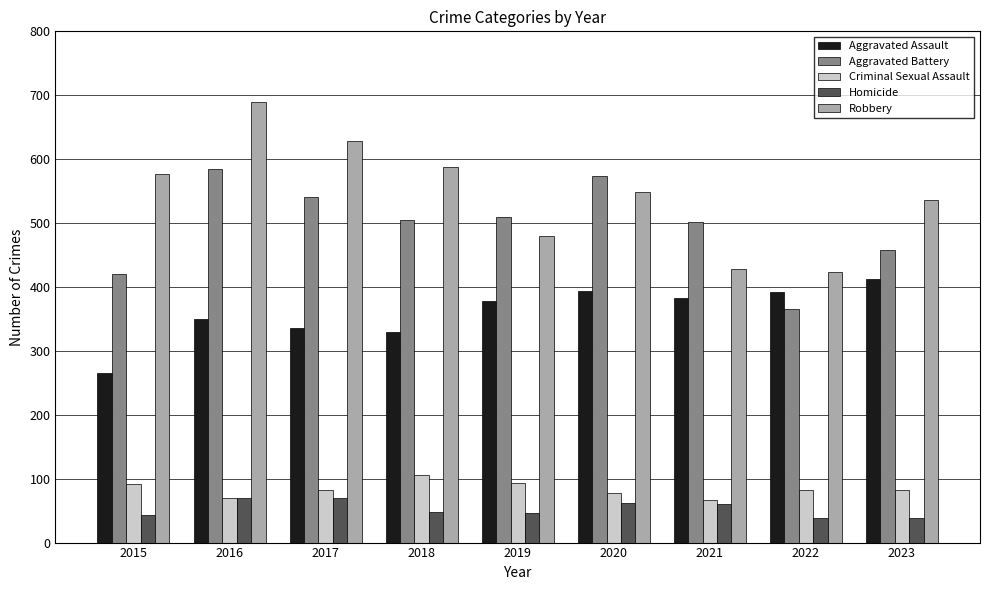

At which category does the chart reach its peak across all series?

2016